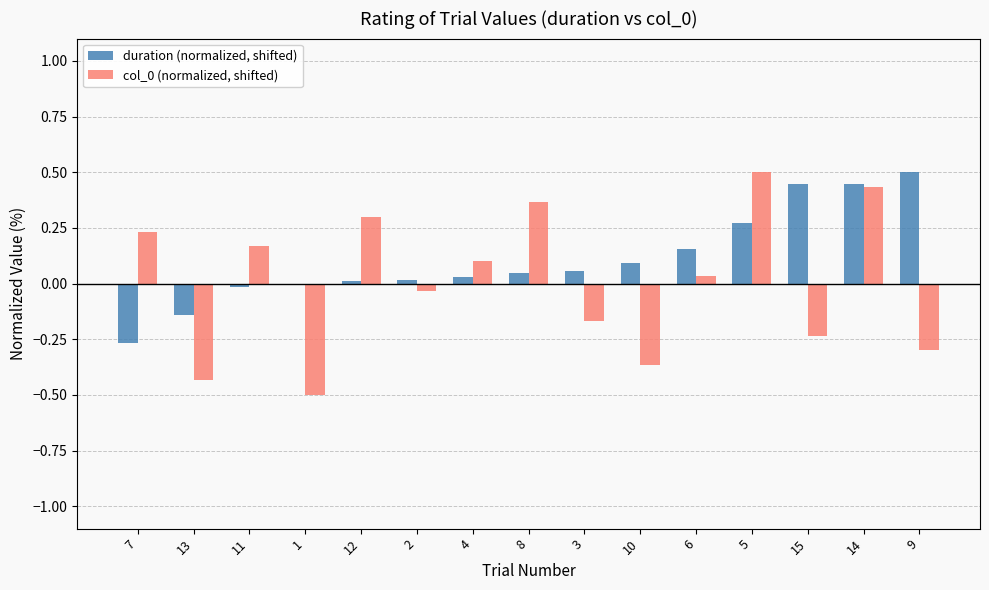

Which series changed the most between 7 and 15?

duration (normalized, shifted)